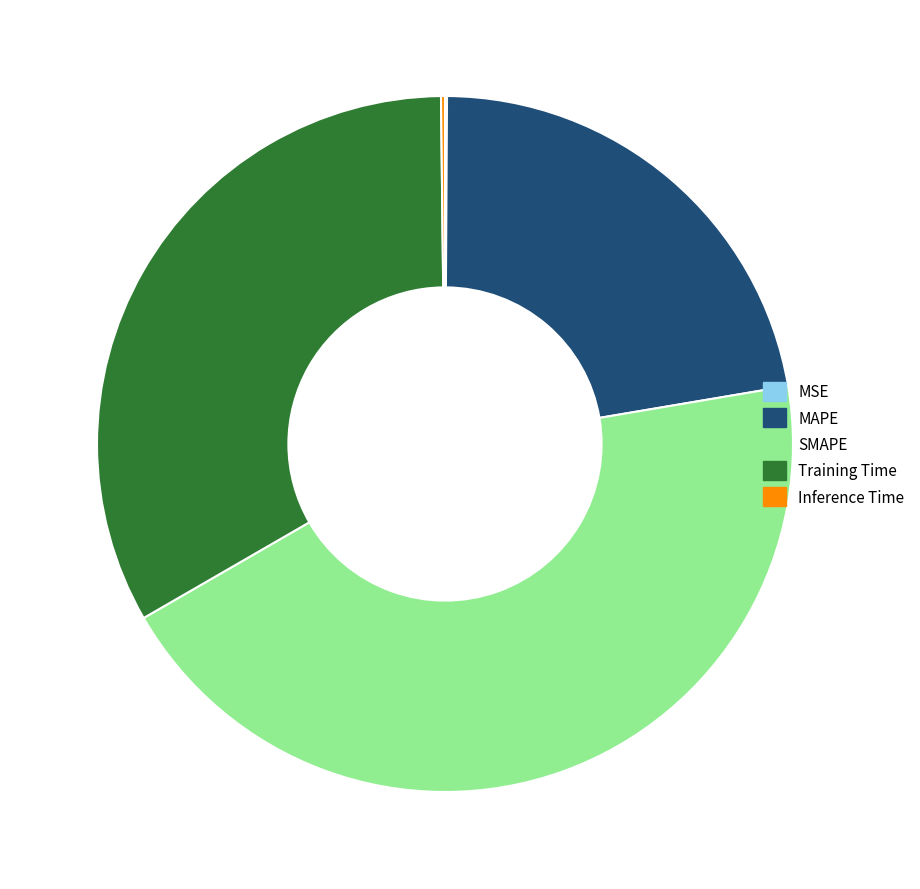

What is the largest slice in the pie chart?

SMAPE